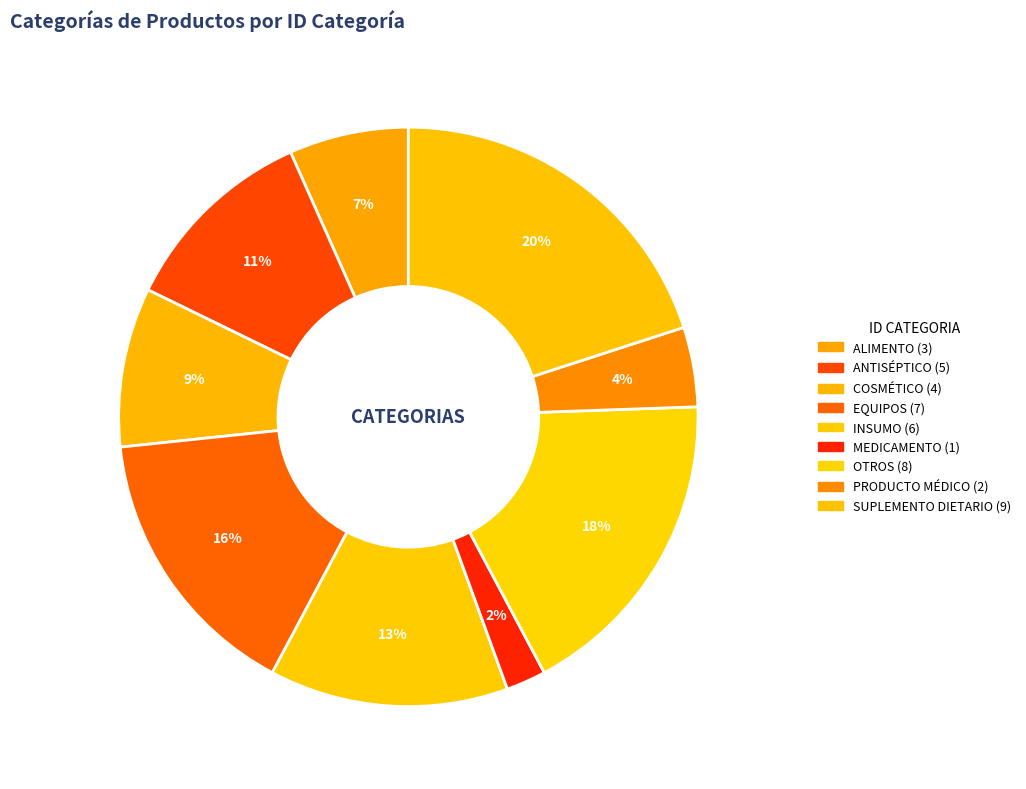

To the nearest percent, what is the difference between the COSMÉTICO and SUPLEMENTO DIETARIO slice percentages?

11%